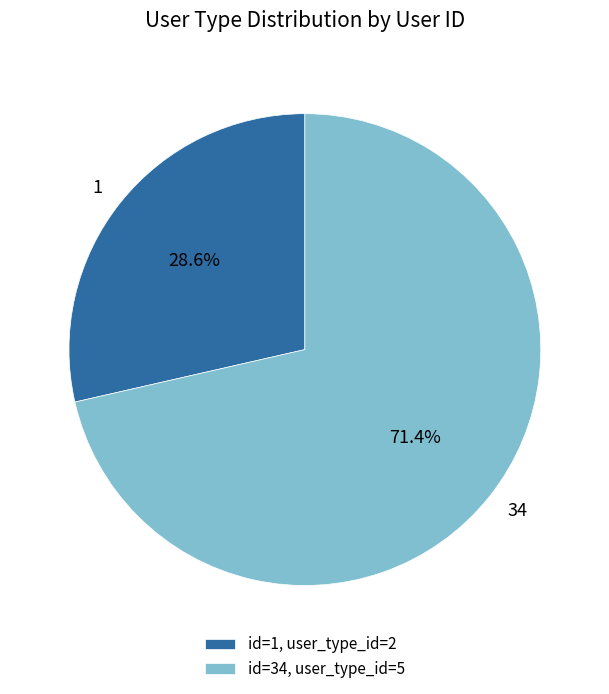

To the nearest percent, what is the combined percentage of 34 and 1?

100%